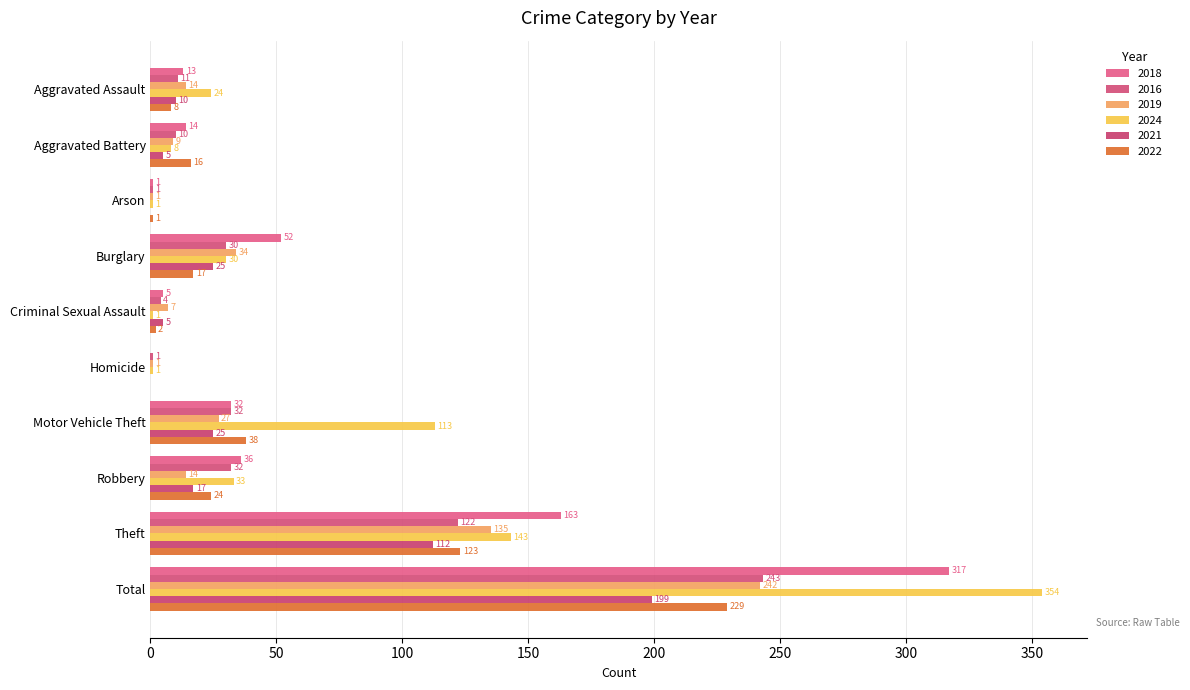

Reading left to right, extract all data points from this chart.

2018: Aggravated Assault=13	Aggravated Battery=14	Arson=1	Burglary=52	Criminal Sexual Assault=5	Homicide=0	Motor Vehicle Theft=32	Robbery=36	Theft=163	Total=317
2016: Aggravated Assault=11	Aggravated Battery=10	Arson=1	Burglary=30	Criminal Sexual Assault=4	Homicide=1	Motor Vehicle Theft=32	Robbery=32	Theft=122	Total=243
2019: Aggravated Assault=14	Aggravated Battery=9	Arson=1	Burglary=34	Criminal Sexual Assault=7	Homicide=1	Motor Vehicle Theft=27	Robbery=14	Theft=135	Total=242
2024: Aggravated Assault=24	Aggravated Battery=8	Arson=1	Burglary=30	Criminal Sexual Assault=1	Homicide=1	Motor Vehicle Theft=113	Robbery=33	Theft=143	Total=354
2021: Aggravated Assault=10	Aggravated Battery=5	Arson=0	Burglary=25	Criminal Sexual Assault=5	Homicide=0	Motor Vehicle Theft=25	Robbery=17	Theft=112	Total=199
2022: Aggravated Assault=8	Aggravated Battery=16	Arson=1	Burglary=17	Criminal Sexual Assault=2	Homicide=0	Motor Vehicle Theft=38	Robbery=24	Theft=123	Total=229